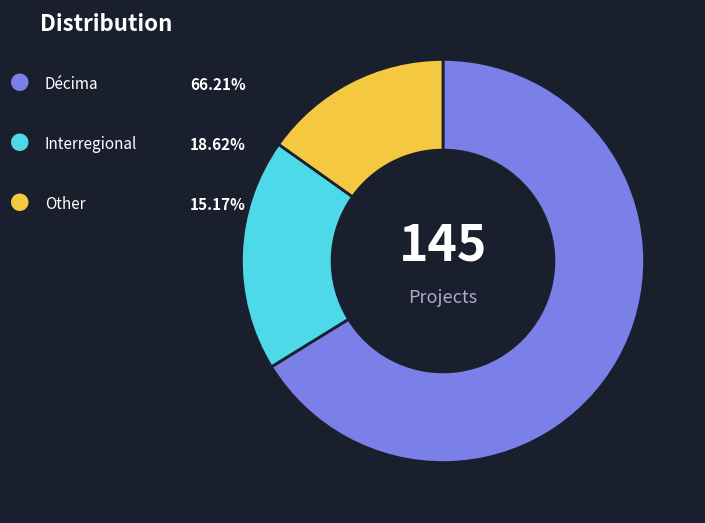

Is there any slice that represents more than half of the pie?

Yes